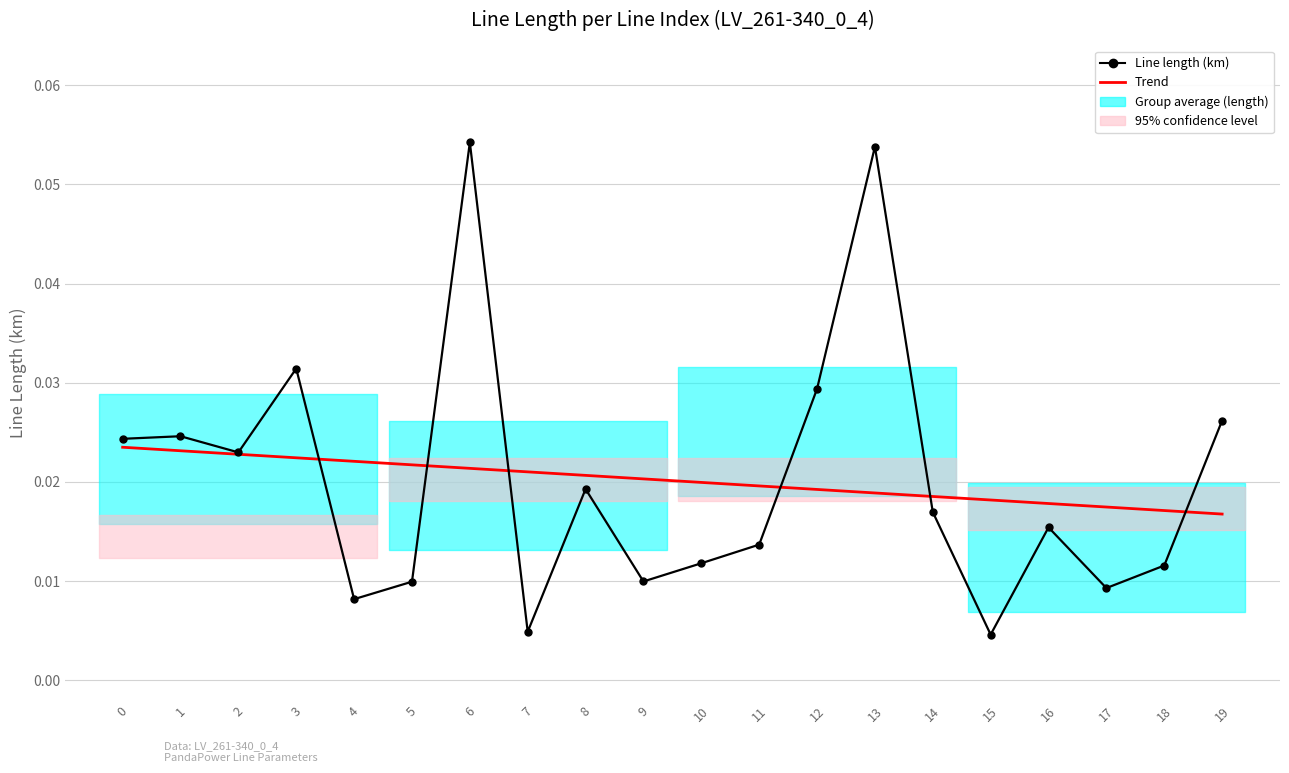

How many lines are shown in the chart?

2